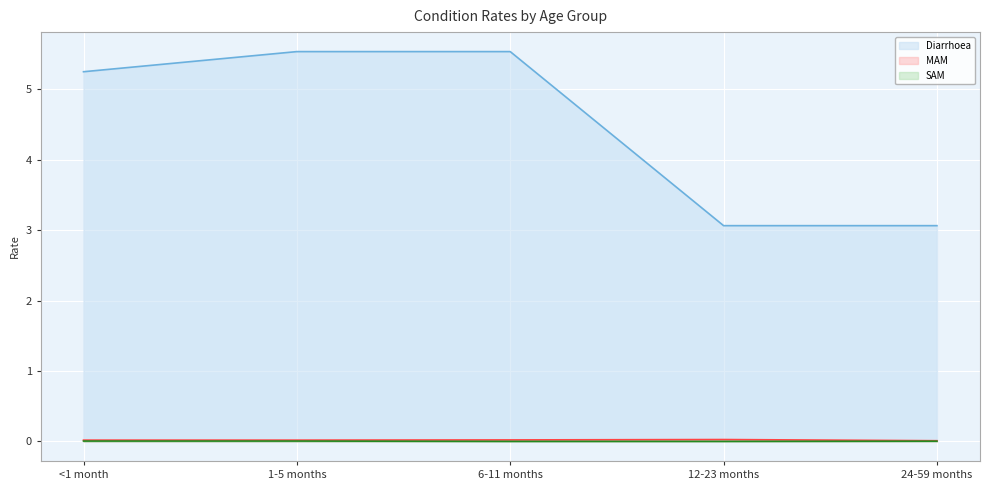

How many MAM values are between 0 and 1?

5